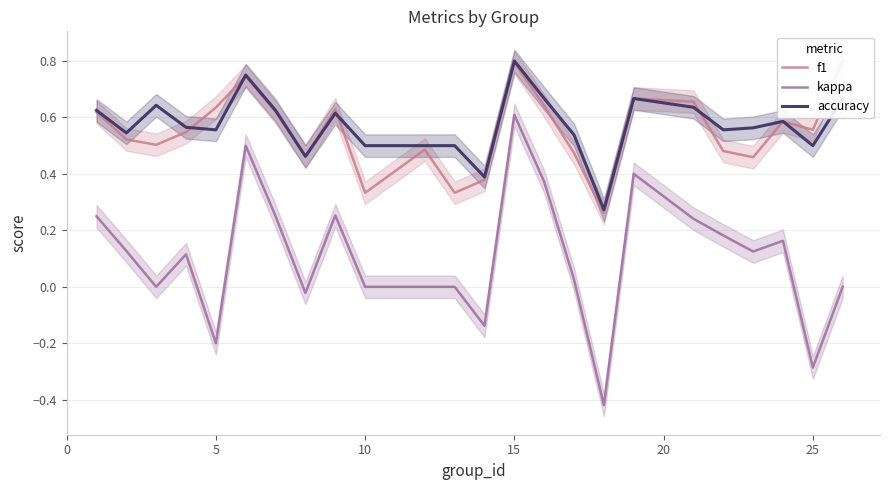

Rank the series by their maximum value, from highest to lowest.

f1, accuracy, kappa